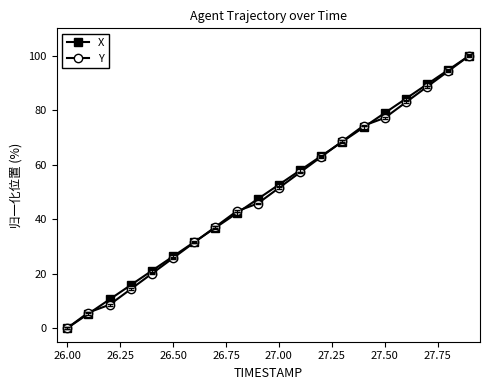

What is the difference between the maximum and minimum values in the X series?

100.0